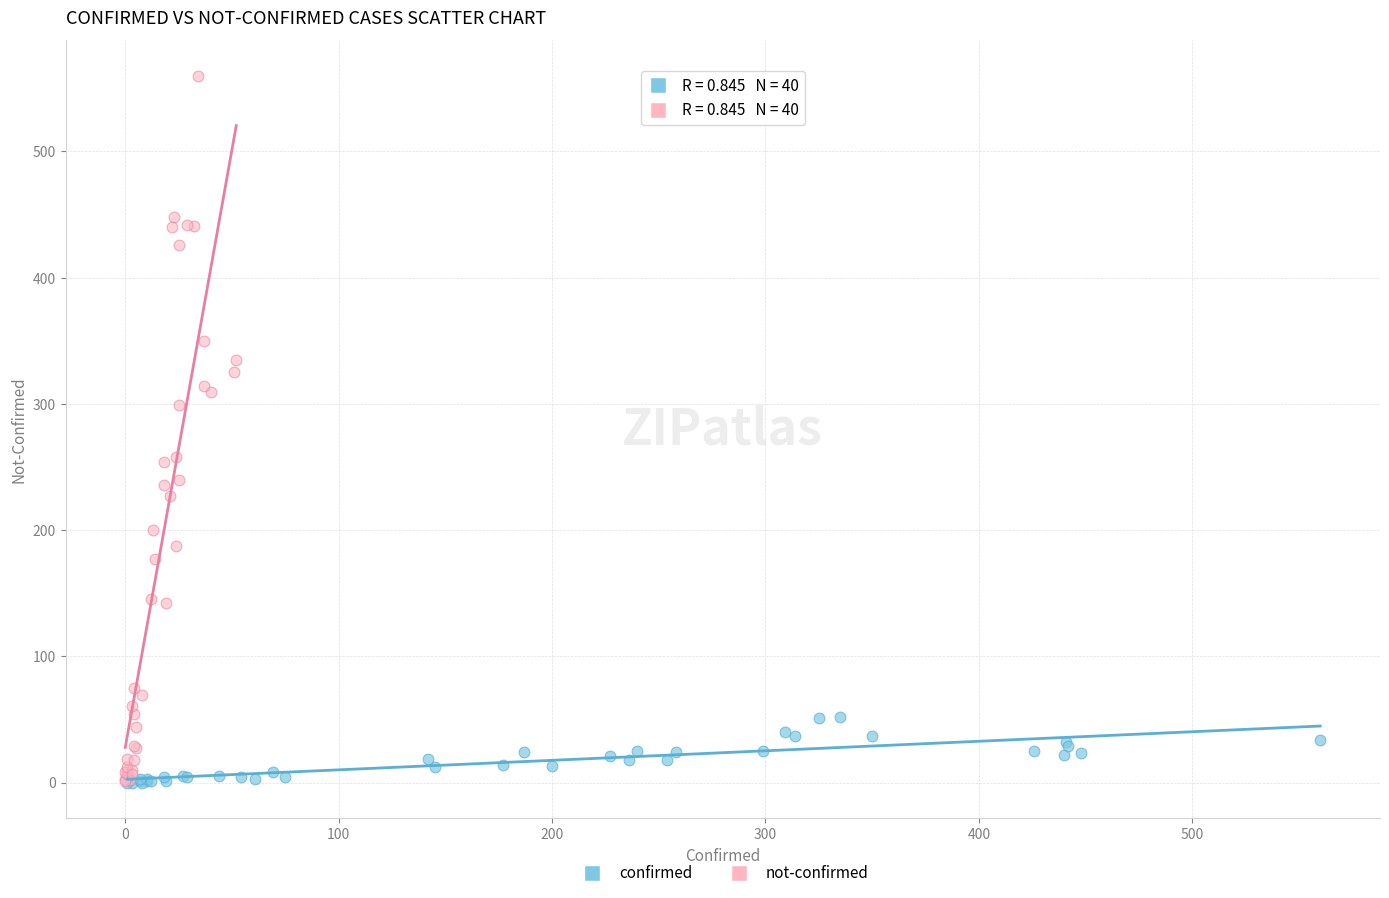

Which series reaches the maximum Y coordinate?

not-confirmed